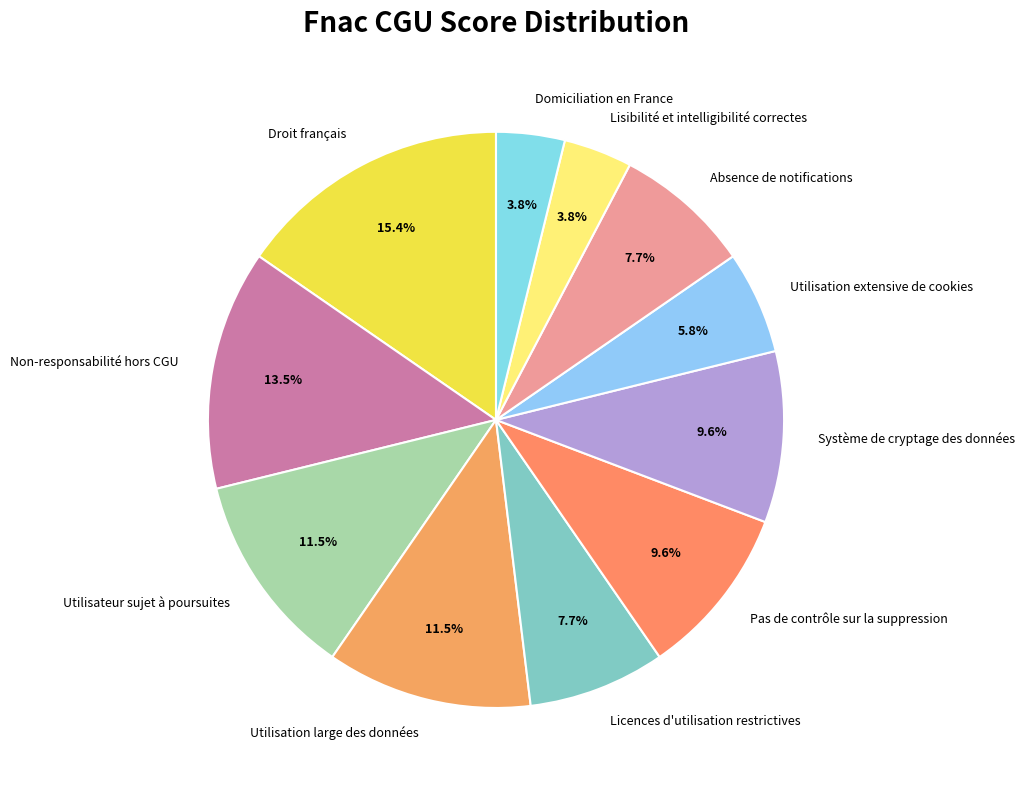

Which slice is the largest?

Droit français